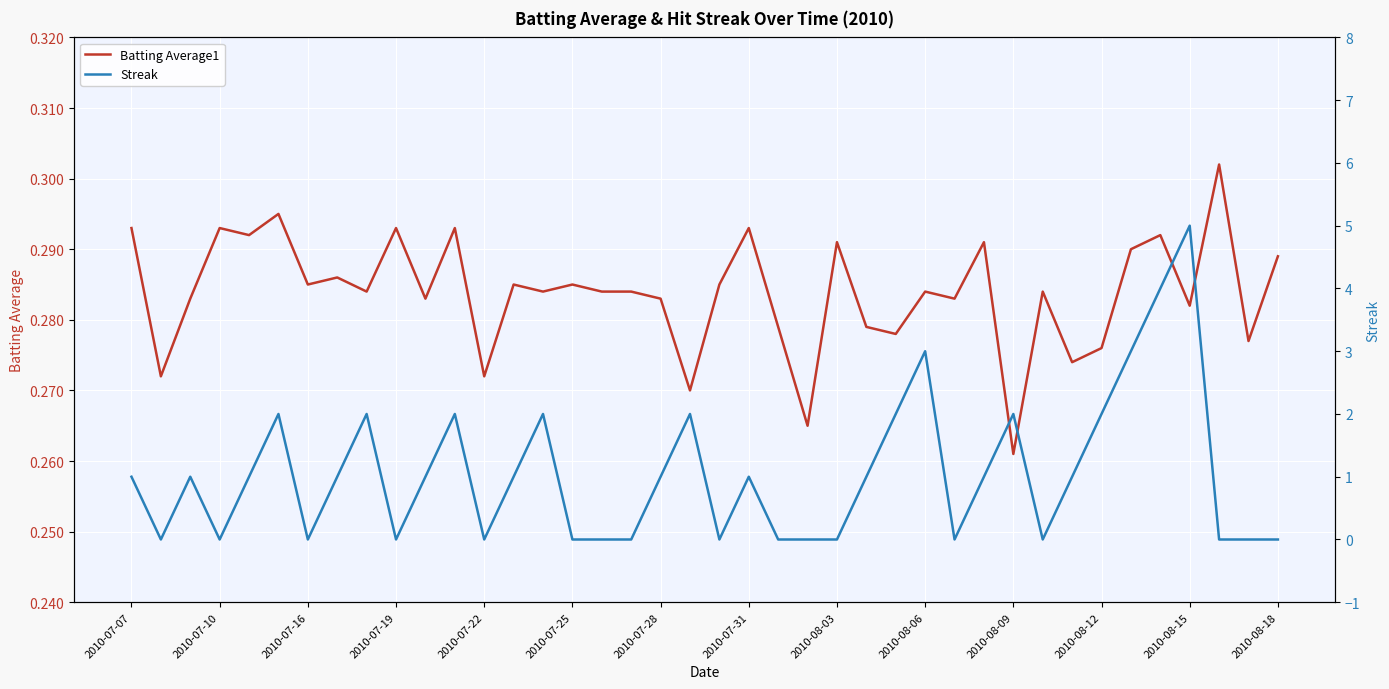

True or false: Batting Average1 has a value of 0.3 at 2010-07-25.

True